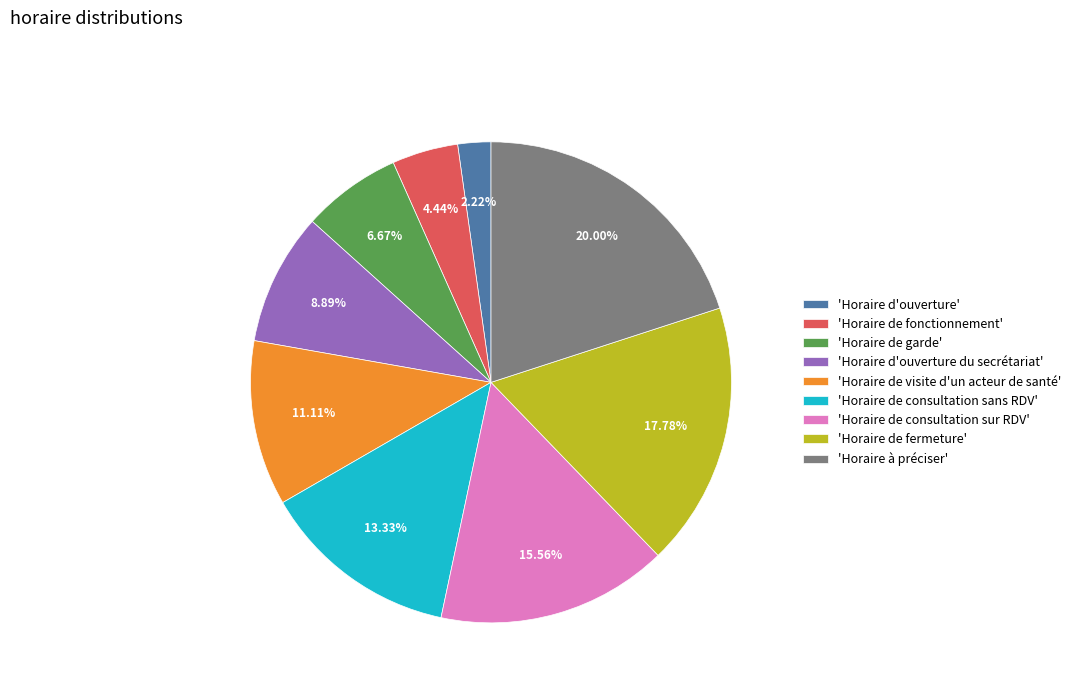

Approximately how many times larger is the value at 'Horaire de fonctionnement' compared to 'Horaire de garde'?

0.7